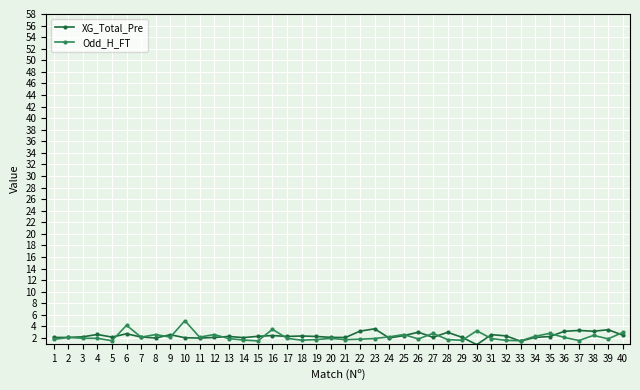

List the series in order of their peak value, highest first.

Odd_H_FT, XG_Total_Pre